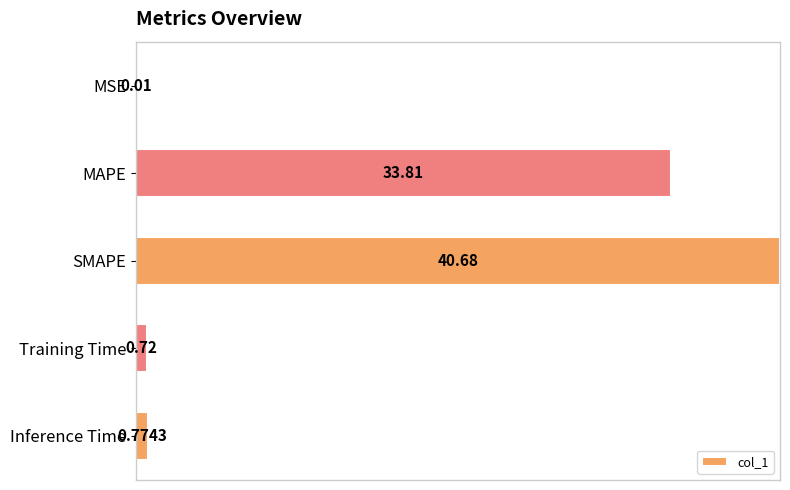

Are the bars horizontal?

Yes